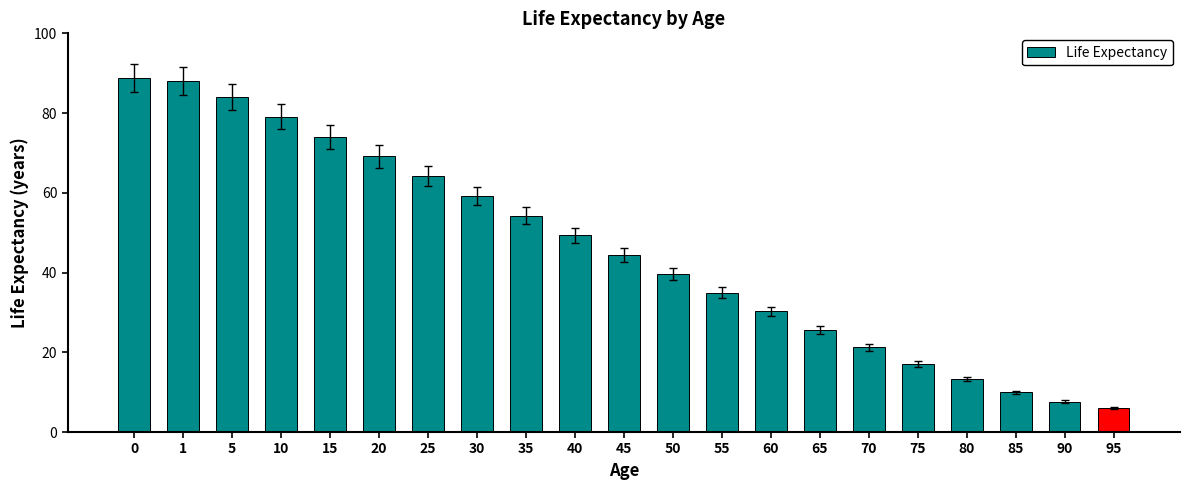

List the labels in order of value, largest first.

0, 1, 5, 10, 15, 20, 25, 30, 35, 40, 45, 50, 55, 60, 65, 70, 75, 80, 85, 90, 95